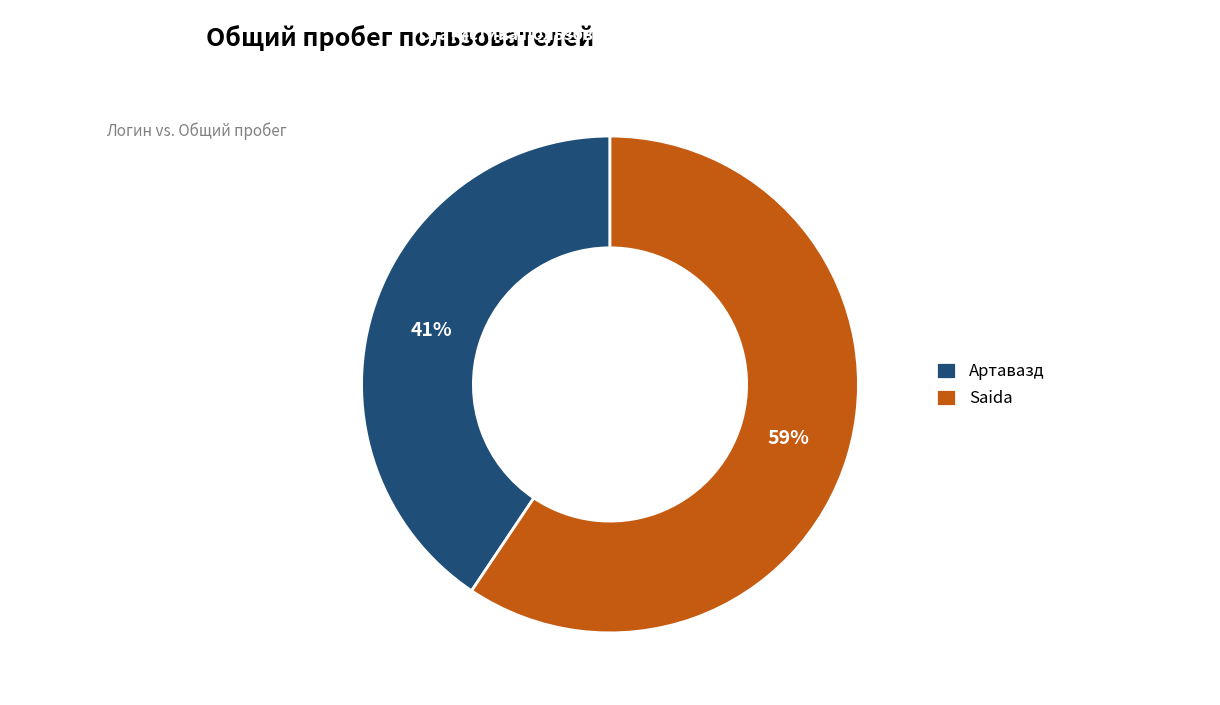

What is the largest slice in the pie chart?

Saida